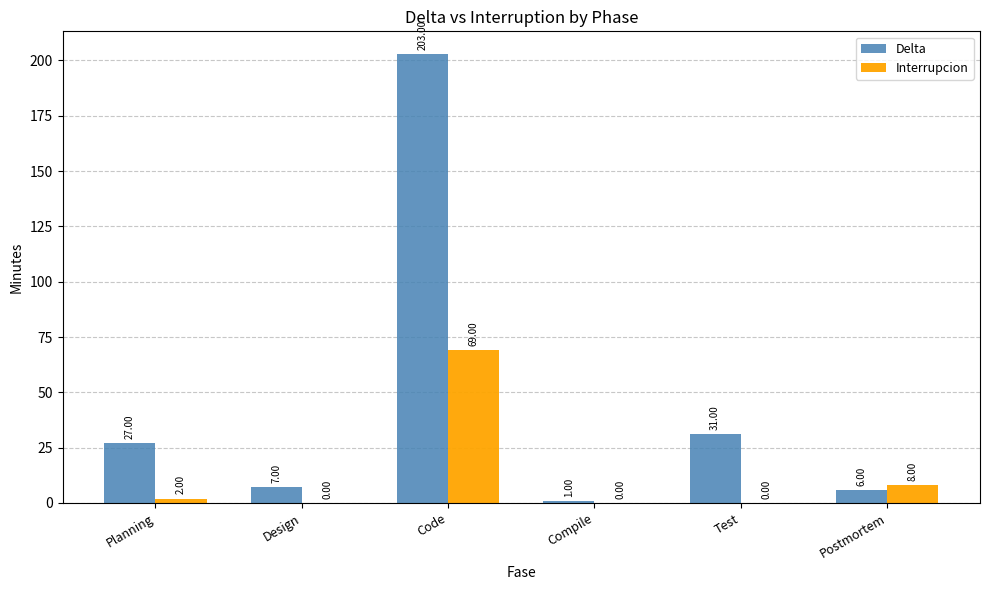

Where is Interrupcion nearest to the value 34?

Postmortem